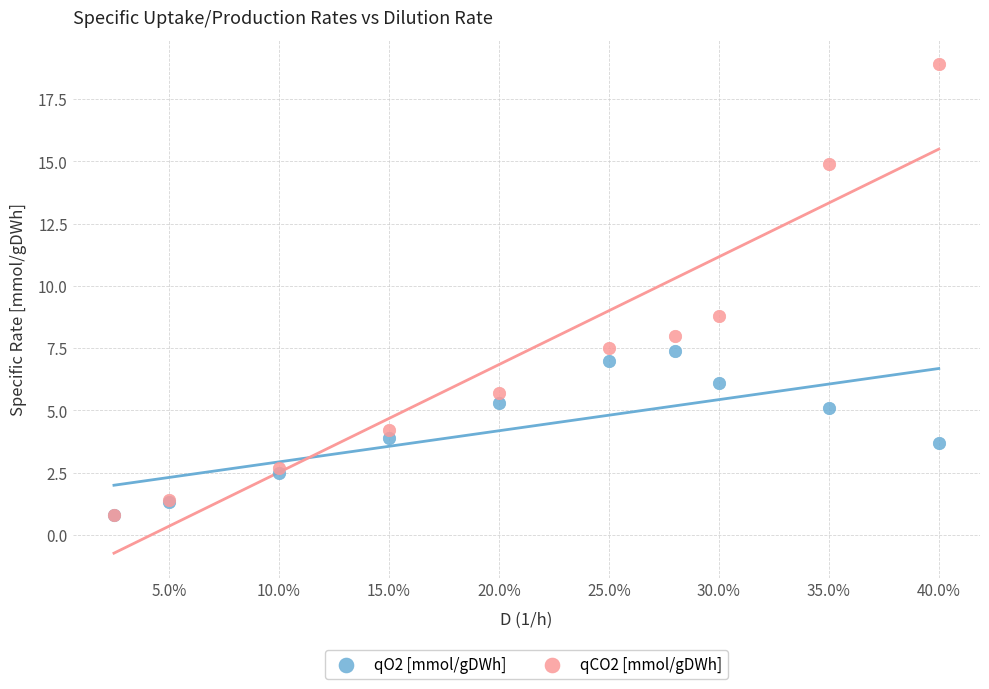

Which series has the widest spread of Y values?

qCO2 [mmol/gDWh]